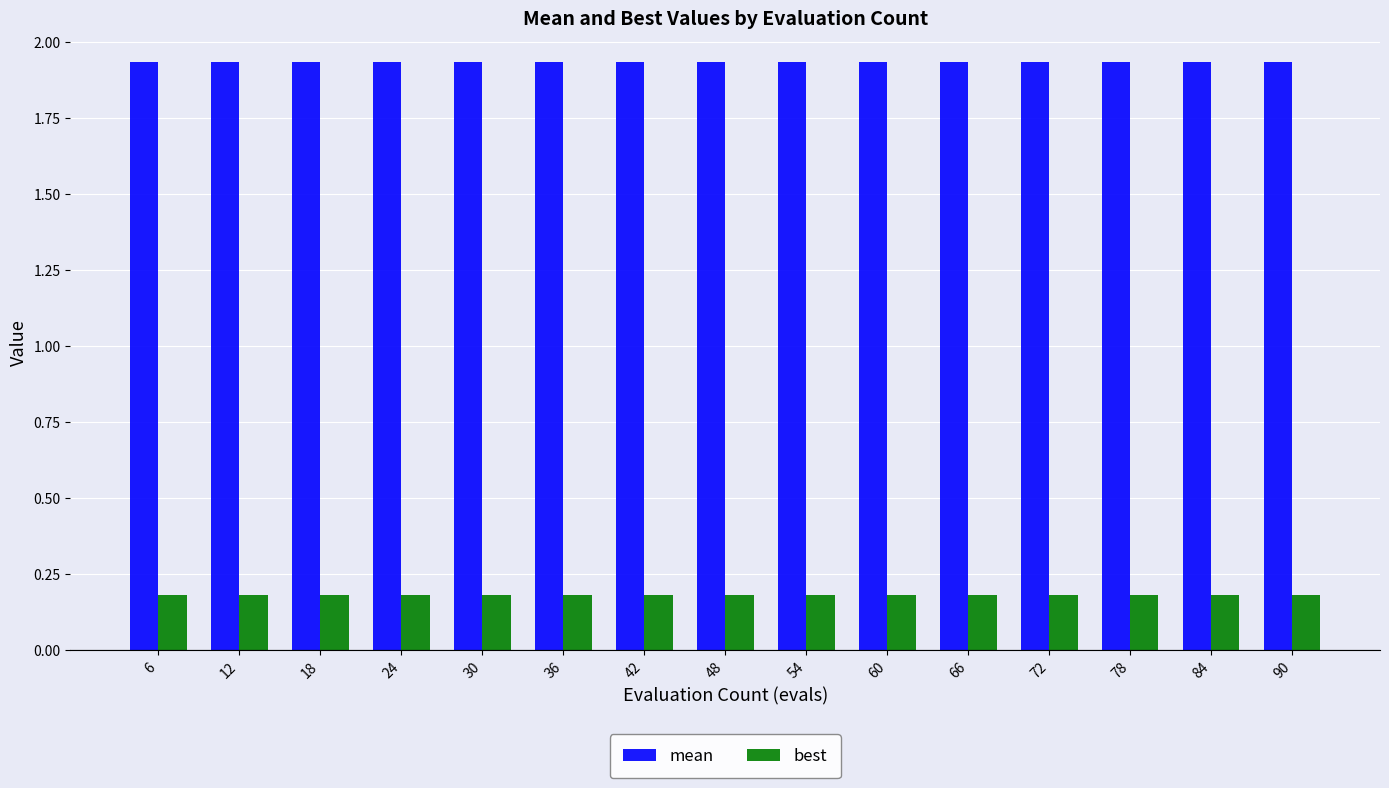

The best series shows 0.1 at 18. True or false?

False